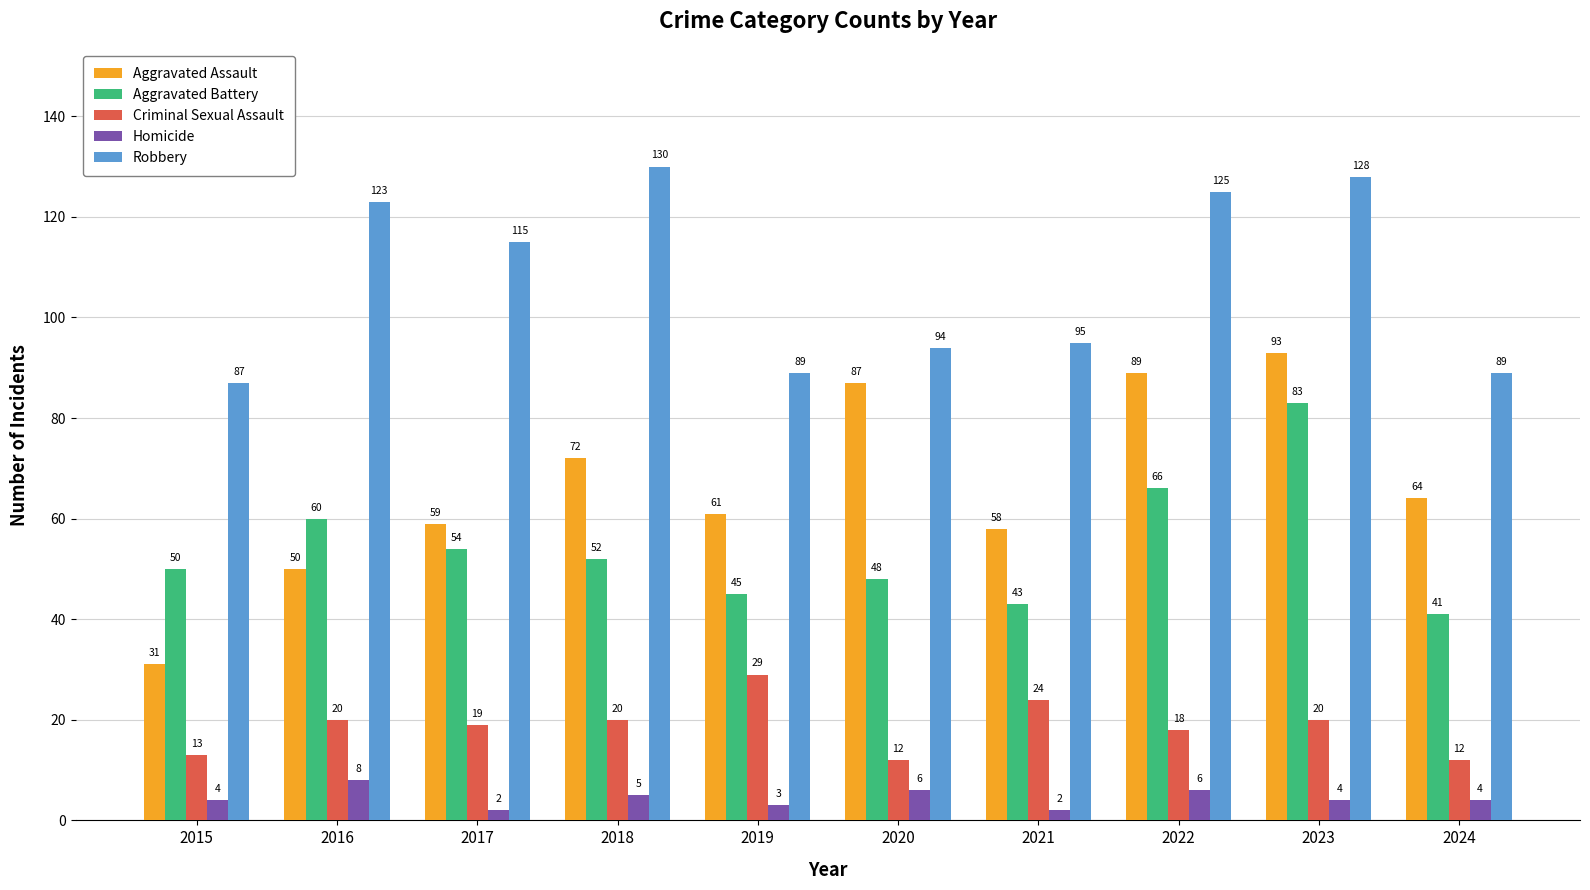

Which category has the highest value in the Robbery series?

2018